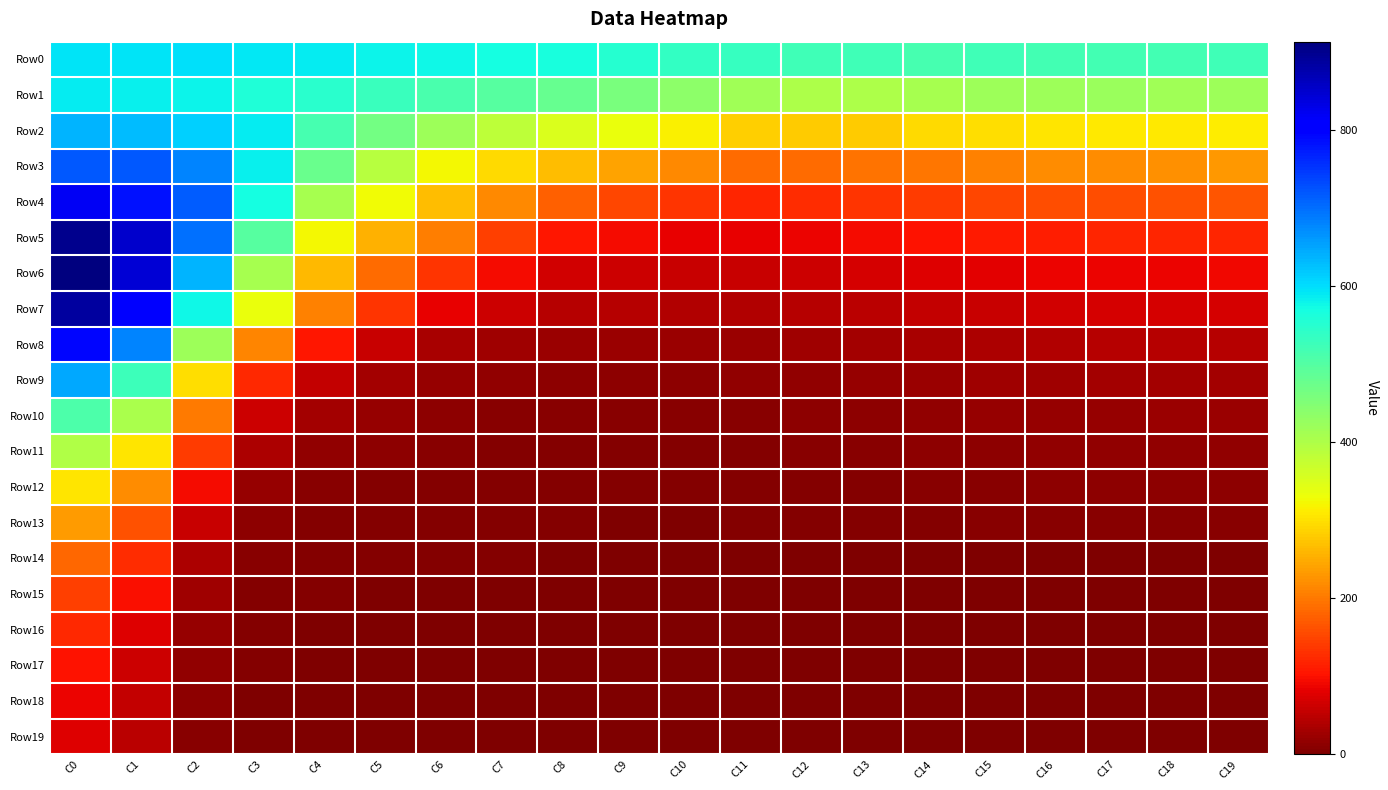

Reading left to right, list all the values displayed in this chart.

Row0: C0=593	C1=593	C2=599	C3=589	C4=586	C5=581	C6=577	C7=570	C8=564	C9=550	C10=536	C11=532	C12=523	C13=523	C14=517	C15=523	C16=520	C17=520	C18=520	C19=523
Row1: C0=587	C1=584	C2=578	C3=559	C4=549	C5=531	C6=513	C7=497	C8=481	C9=458	C10=437	C11=415	C12=400	C13=403	C14=409	C15=420	C16=420	C17=421	C18=417	C19=418
Row2: C0=635	C1=631	C2=613	C3=587	C4=515	C5=465	C6=419	C7=385	C8=353	C9=334	C10=316	C11=282	C12=279	C13=280	C14=293	C15=299	C16=306	C17=307	C18=310	C19=311
Row3: C0=719	C1=719	C2=681	C3=582	C4=476	C5=392	C6=323	C7=293	C8=266	C9=239	C10=214	C11=188	C12=186	C13=194	C14=199	C15=209	C16=218	C17=221	C18=223	C19=231
Row4: C0=819	C1=784	C2=715	C3=570	C4=407	C5=328	C6=265	C7=217	C8=178	C9=153	C10=132	C11=121	C12=127	C13=135	C14=140	C15=150	C16=160	C17=160	C18=164	C19=166
Row5: C0=900	C1=852	C2=699	C3=498	C4=321	C5=256	C6=204	C7=146	C8=105	C9=94	C10=85	C11=83	C12=88	C13=96	C14=101	C15=107	C16=113	C17=119	C18=119	C19=120
Row6: C0=913	C1=845	C2=635	C3=410	C4=261	C5=186	C6=133	C7=94	C8=66	C9=62	C10=59	C11=58	C12=61	C13=68	C14=75	C15=81	C16=86	C17=88	C18=89	C19=92
Row7: C0=887	C1=801	C2=577	C3=333	C4=209	C5=132	C6=84	C7=61	C8=45	C9=43	C10=41	C11=41	C12=44	C13=49	C14=56	C15=60	C16=65	C17=68	C18=69	C19=70
Row8: C0=792	C1=681	C2=418	C3=211	C4=104	C5=59	C6=33	C7=28	C8=24	C9=23	C10=23	C11=24	C12=26	C13=29	C14=33	C15=38	C16=41	C17=43	C18=45	C19=45
Row9: C0=649	C1=525	C2=298	C3=123	C4=54	C5=32	C6=19	C7=16	C8=14	C9=13	C10=13	C11=15	C12=17	C13=19	C14=22	C15=27	C16=27	C17=29	C18=30	C19=31
Row10: C0=509	C1=405	C2=200	C3=63	C4=29	C5=18	C6=11	C7=10	C8=9	C9=9	C10=9	C11=10	C12=11	C13=13	C14=15	C15=18	C16=19	C17=21	C18=22	C19=23
Row11: C0=397	C1=305	C2=140	C3=37	C4=16	C5=11	C6=8	C7=7	C8=6	C9=6	C10=6	C11=7	C12=8	C13=9	C14=11	C15=12	C16=15	C17=16	C18=16	C19=17
Row12: C0=306	C1=221	C2=96	C3=20	C4=9	C5=7	C6=6	C7=5	C8=5	C9=4	C10=4	C11=5	C12=6	C13=7	C14=8	C15=10	C16=11	C17=12	C18=13	C19=13
Row13: C0=232	C1=161	C2=60	C3=12	C4=6	C5=5	C6=4	C7=4	C8=4	C9=3	C10=3	C11=4	C12=5	C13=5	C14=7	C15=8	C16=9	C17=10	C18=10	C19=10
Row14: C0=184	C1=125	C2=39	C3=8	C4=4	C5=4	C6=5	C7=4	C8=3	C9=2	C10=0	C11=0	C12=0	C13=0	C14=0	C15=0	C16=0	C17=0	C18=0	C19=0
Row15: C0=144	C1=97	C2=26	C3=6	C4=4	C5=3	C6=3	C7=2	C8=2	C9=0	C10=0	C11=0	C12=0	C13=0	C14=0	C15=0	C16=0	C17=0	C18=0	C19=0
Row16: C0=123	C1=76	C2=19	C3=4	C4=3	C5=2	C6=2	C7=2	C8=0	C9=0	C10=0	C11=0	C12=0	C13=0	C14=0	C15=0	C16=0	C17=0	C18=0	C19=0
Row17: C0=101	C1=63	C2=15	C3=4	C4=2	C5=2	C6=2	C7=1	C8=0	C9=0	C10=0	C11=0	C12=0	C13=0	C14=0	C15=0	C16=0	C17=0	C18=0	C19=0
Row18: C0=86	C1=54	C2=11	C3=3	C4=2	C5=2	C6=2	C7=0	C8=0	C9=0	C10=0	C11=0	C12=0	C13=0	C14=0	C15=0	C16=0	C17=0	C18=0	C19=0
Row19: C0=76	C1=47	C2=9	C3=2	C4=2	C5=1	C6=1	C7=0	C8=0	C9=0	C10=0	C11=0	C12=0	C13=0	C14=0	C15=0	C16=0	C17=0	C18=0	C19=0